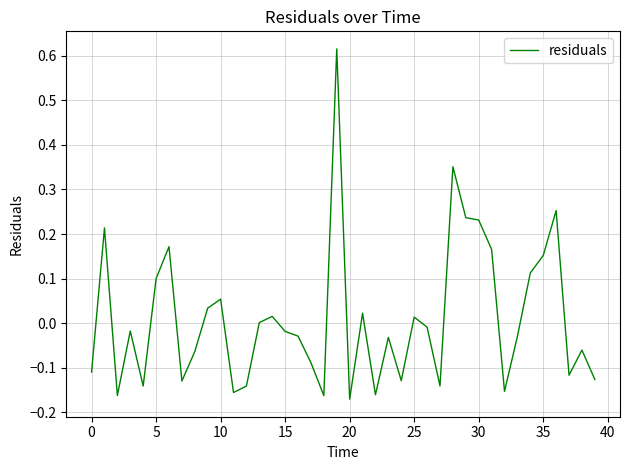

What is the greatest value displayed?

0.6